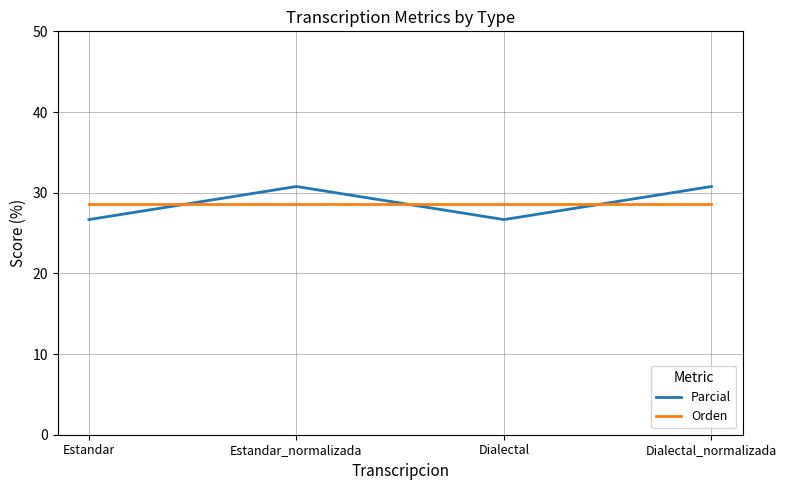

Reading right to left, what are all the values shown in this chart?

Parcial: 30.8	26.7	30.8	26.7
Orden: 28.6	28.6	28.6	28.6